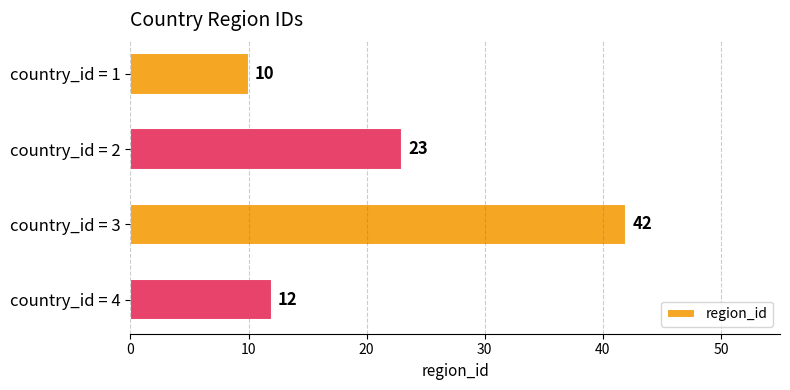

Rank the categories by value from highest to lowest.

country_id = 3, country_id = 2, country_id = 4, country_id = 1